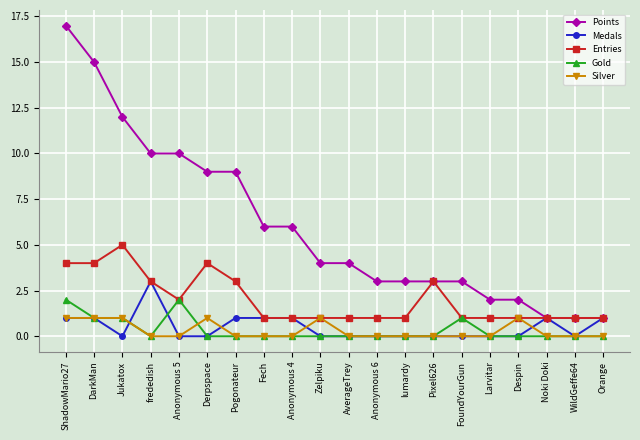

Reading right to left, transcribe all the data shown in this chart.

Points: Orange=1	WildGeffe64=1	Noki Doki=1	Despin=2	Larvitar=2	FoundYourGun=3	Pixel626=3	lumardy=3	Anonymous 6=3	AverageTrey=4	Zelpiku=4	Anonymous 4=6	Fech=6	Pogonateur=9	Derpspace=9	Anonymous 5=10	frededish=10	Jukatox=12	DarkMan=15	ShadowMario27=17
Medals: Orange=1	WildGeffe64=0	Noki Doki=1	Despin=0	Larvitar=0	FoundYourGun=0	Pixel626=0	lumardy=0	Anonymous 6=0	AverageTrey=0	Zelpiku=0	Anonymous 4=1	Fech=1	Pogonateur=1	Derpspace=0	Anonymous 5=0	frededish=3	Jukatox=0	DarkMan=1	ShadowMario27=1
Entries: Orange=1	WildGeffe64=1	Noki Doki=1	Despin=1	Larvitar=1	FoundYourGun=1	Pixel626=3	lumardy=1	Anonymous 6=1	AverageTrey=1	Zelpiku=1	Anonymous 4=1	Fech=1	Pogonateur=3	Derpspace=4	Anonymous 5=2	frededish=3	Jukatox=5	DarkMan=4	ShadowMario27=4
Gold: Orange=0	WildGeffe64=0	Noki Doki=0	Despin=0	Larvitar=0	FoundYourGun=1	Pixel626=0	lumardy=0	Anonymous 6=0	AverageTrey=0	Zelpiku=0	Anonymous 4=0	Fech=0	Pogonateur=0	Derpspace=0	Anonymous 5=2	frededish=0	Jukatox=1	DarkMan=1	ShadowMario27=2
Silver: Orange=0	WildGeffe64=0	Noki Doki=0	Despin=1	Larvitar=0	FoundYourGun=0	Pixel626=0	lumardy=0	Anonymous 6=0	AverageTrey=0	Zelpiku=1	Anonymous 4=0	Fech=0	Pogonateur=0	Derpspace=1	Anonymous 5=0	frededish=0	Jukatox=1	DarkMan=1	ShadowMario27=1